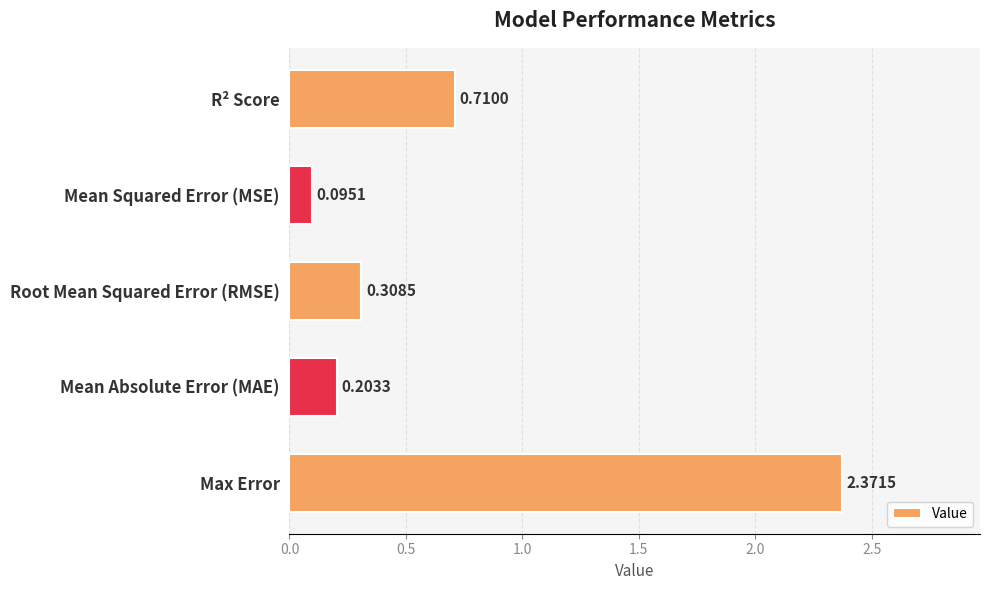

What is the label of the 3rd bar from the top?

Root Mean Squared Error (RMSE)